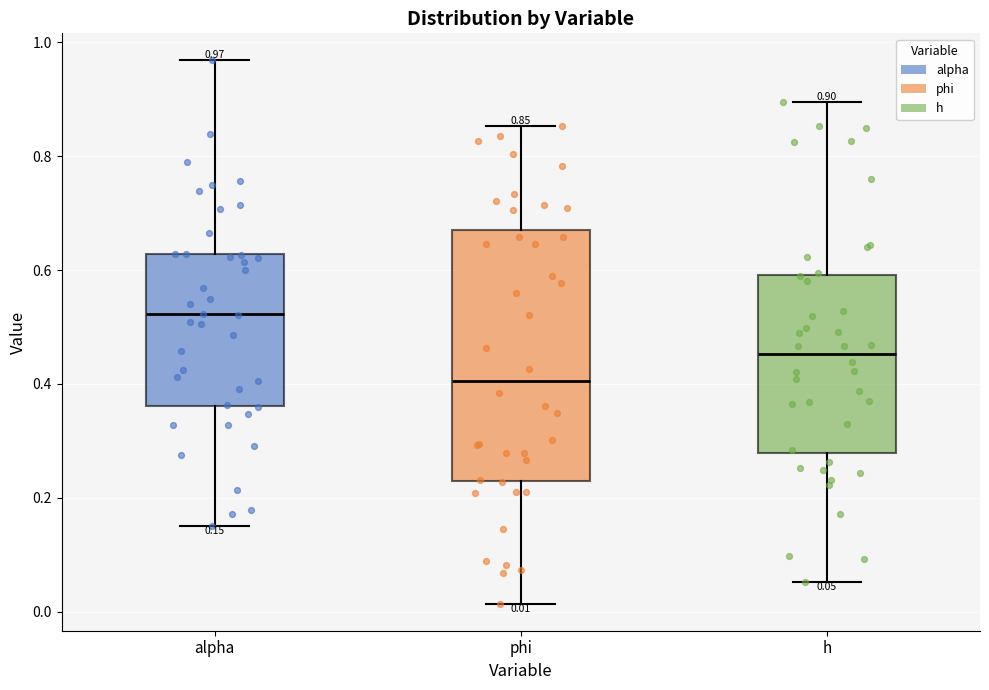

Which box is the tallest, from its lower edge to its upper edge?

phi